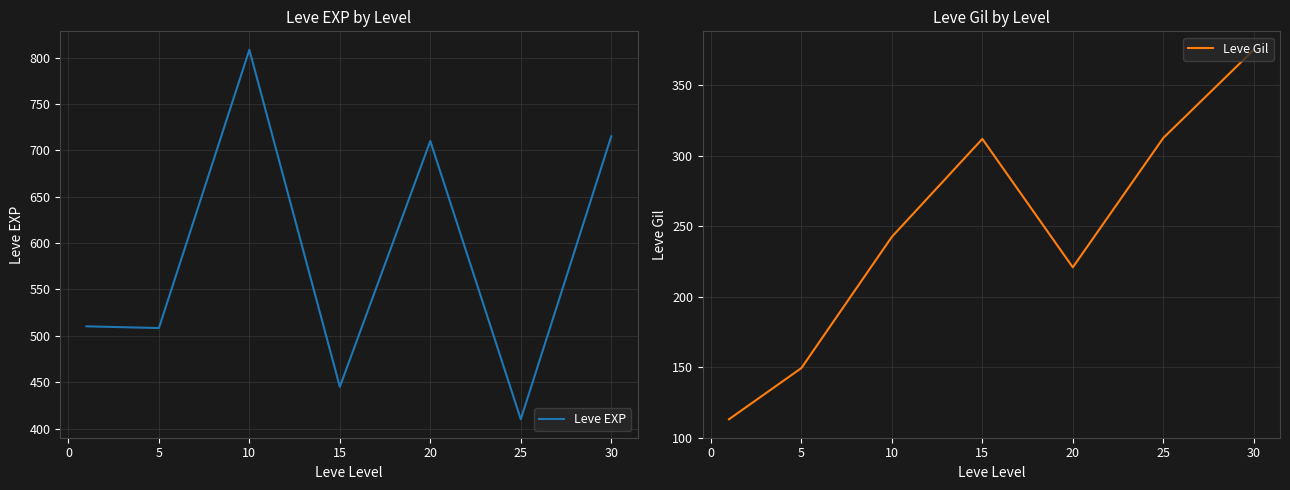

How many lines are shown in the chart?

2